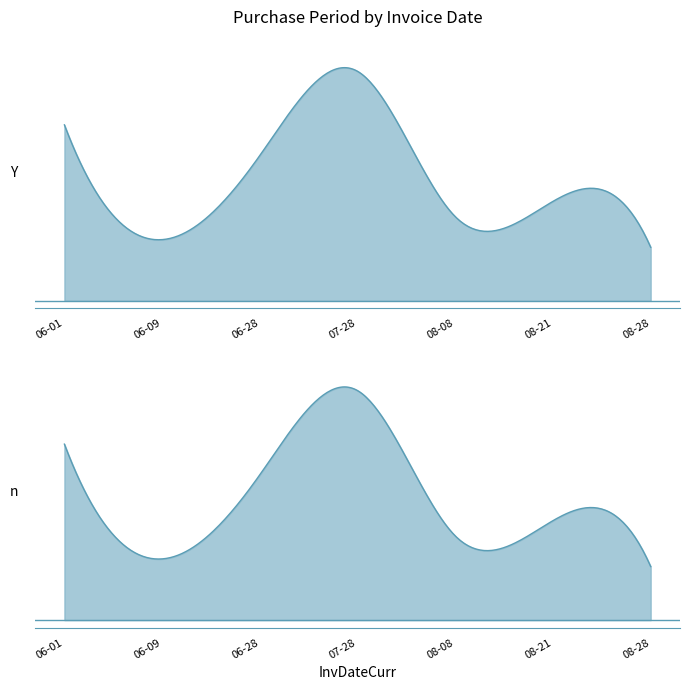

Which has a higher value, 2017-06-09 or 2017-08-08?

2017-08-08